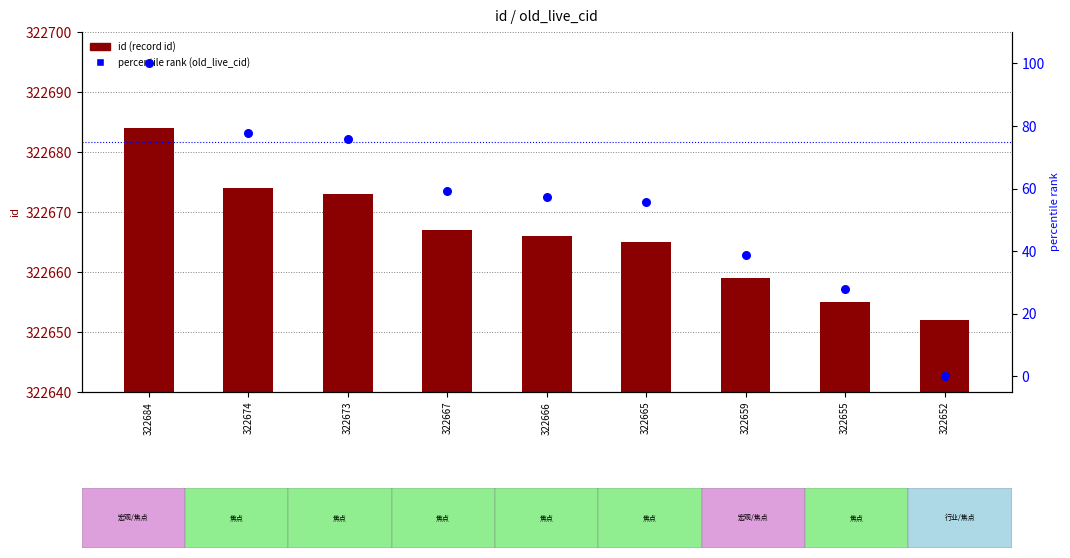

What is the total value across all series at 322673?

322748.9